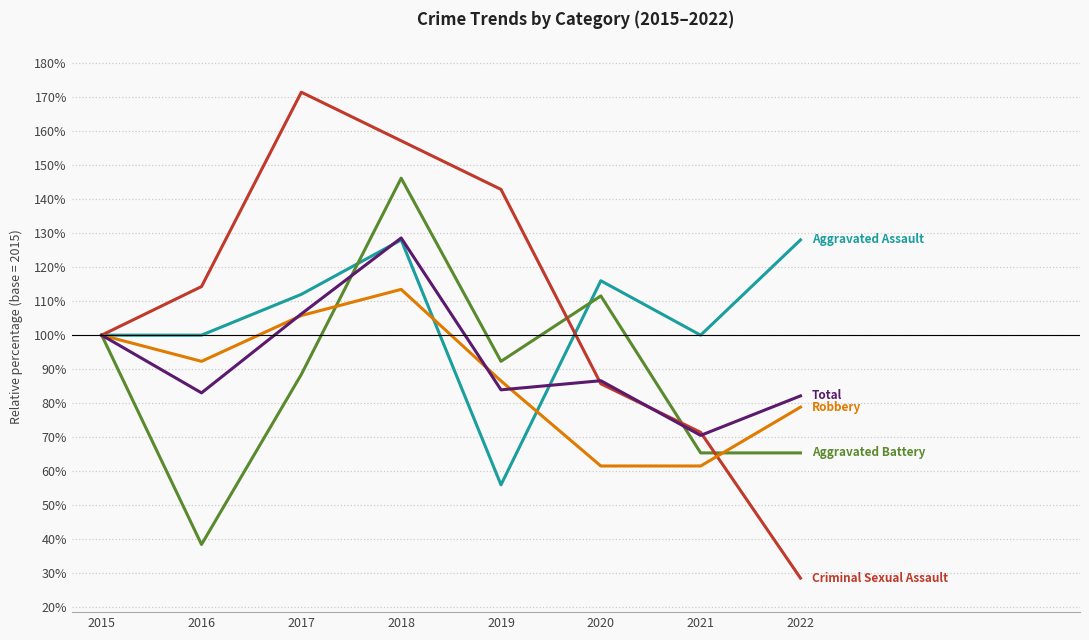

What is the difference between the highest and lowest values at 2022?

99.4